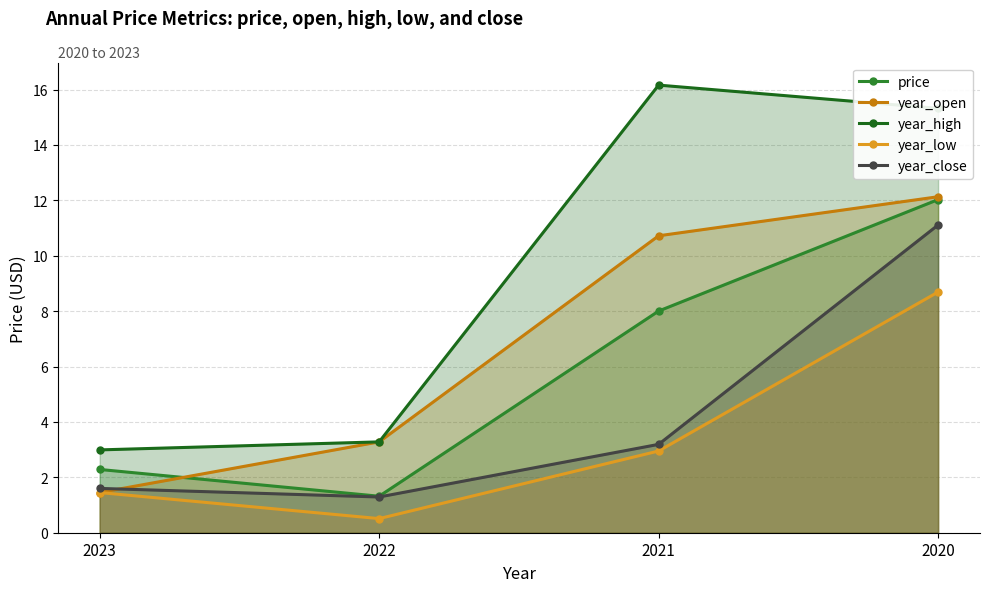

What is the highest value of the year_low series?

8.7